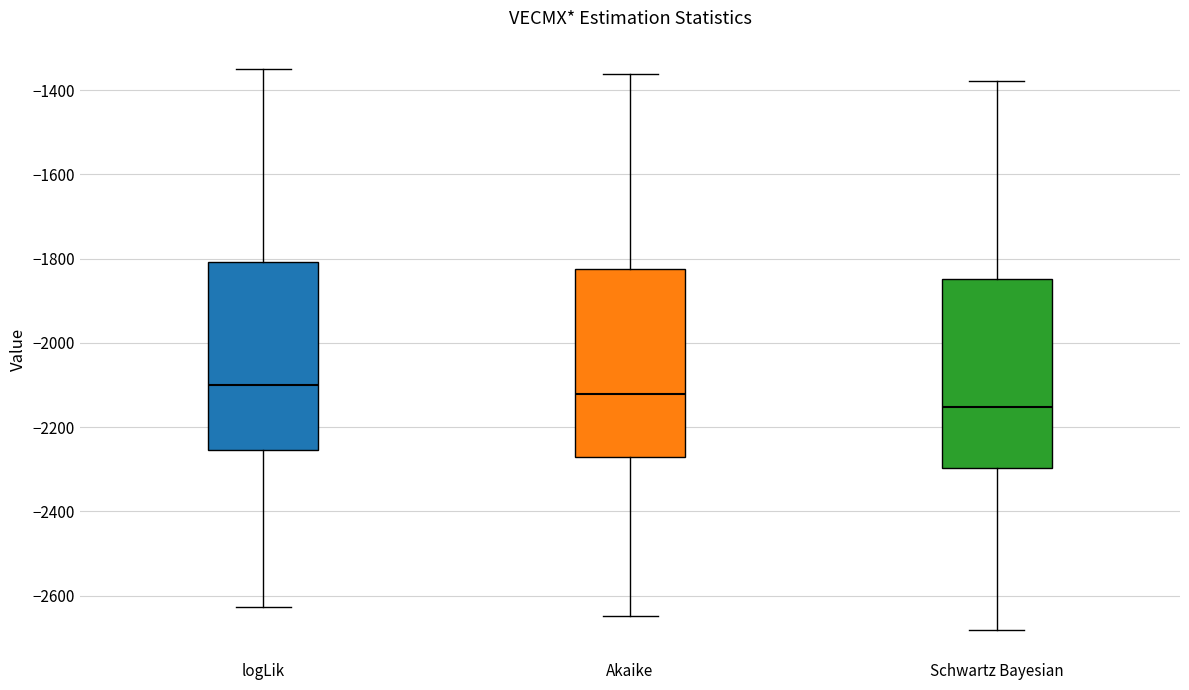

Where is the lower edge of the box for Schwartz Bayesian on the y-axis? The values are not printed on the chart, so give them approximately, as read against the axis.

-2300